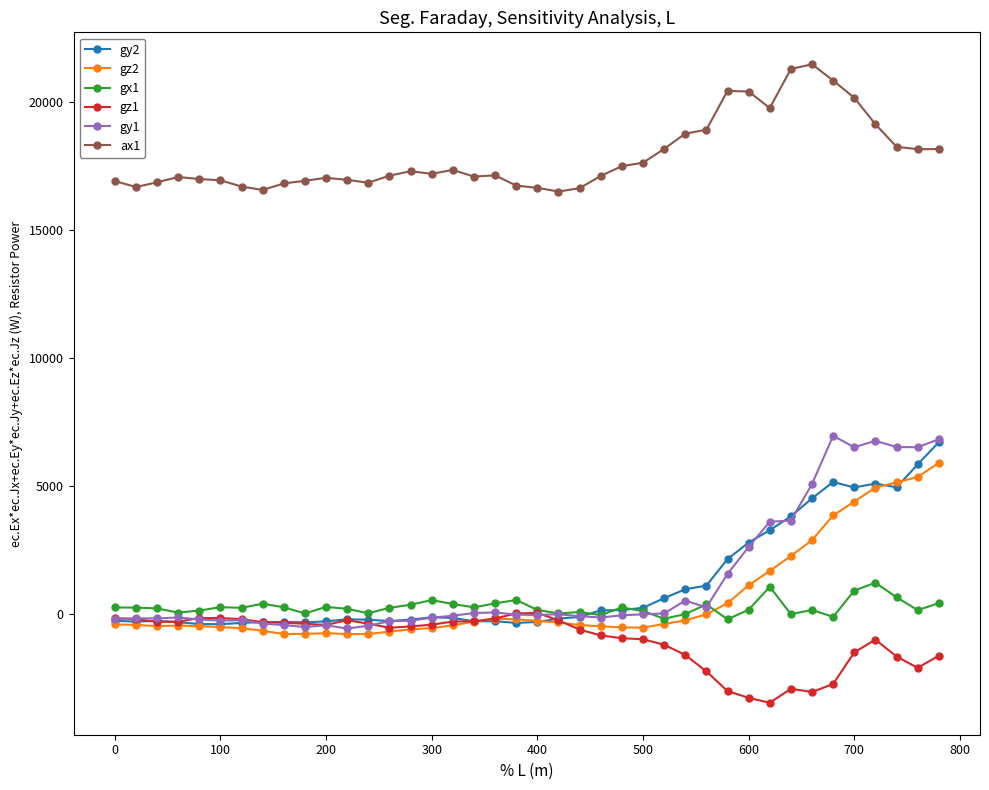

What is the value of the gx1 point at the 36th from the left?

929